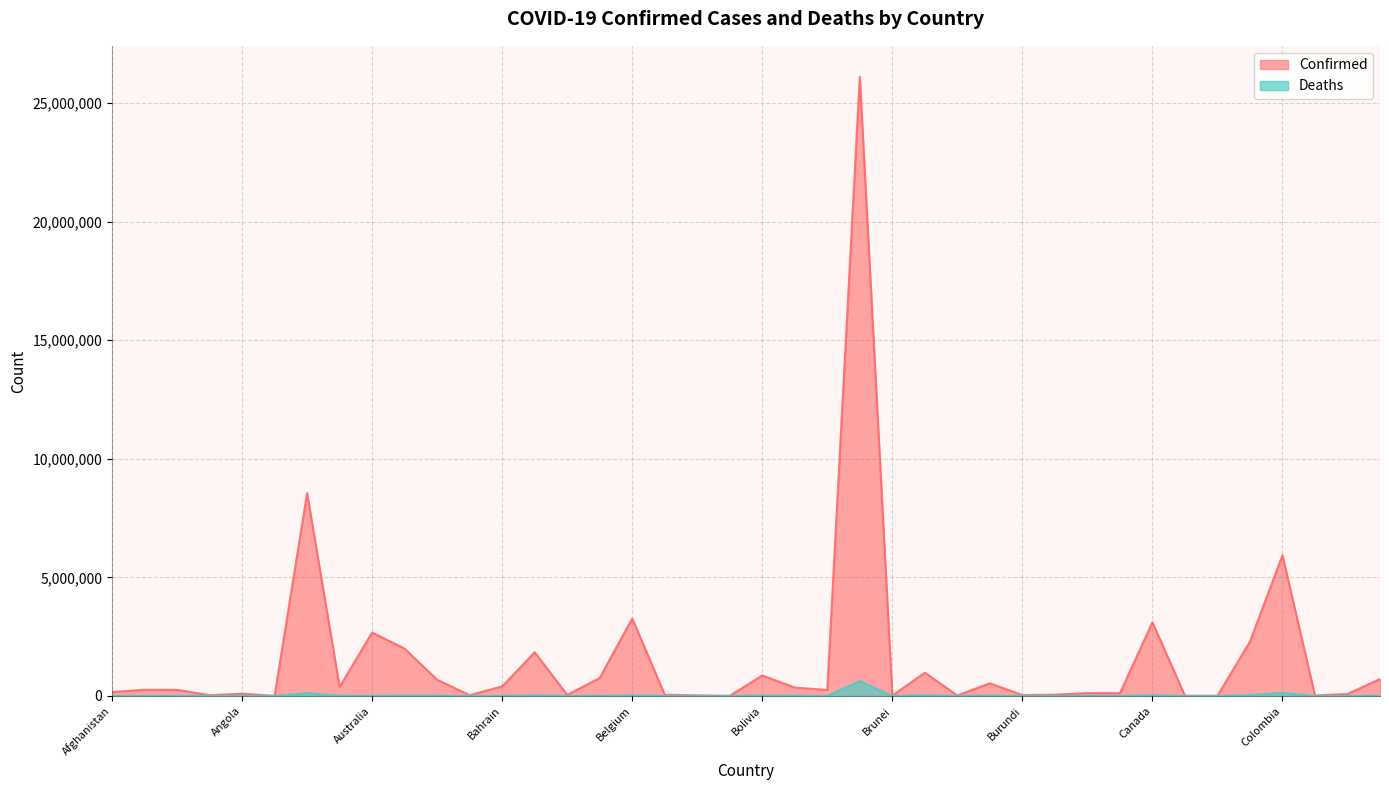

Does the chart display data point markers on the line(s)?

No